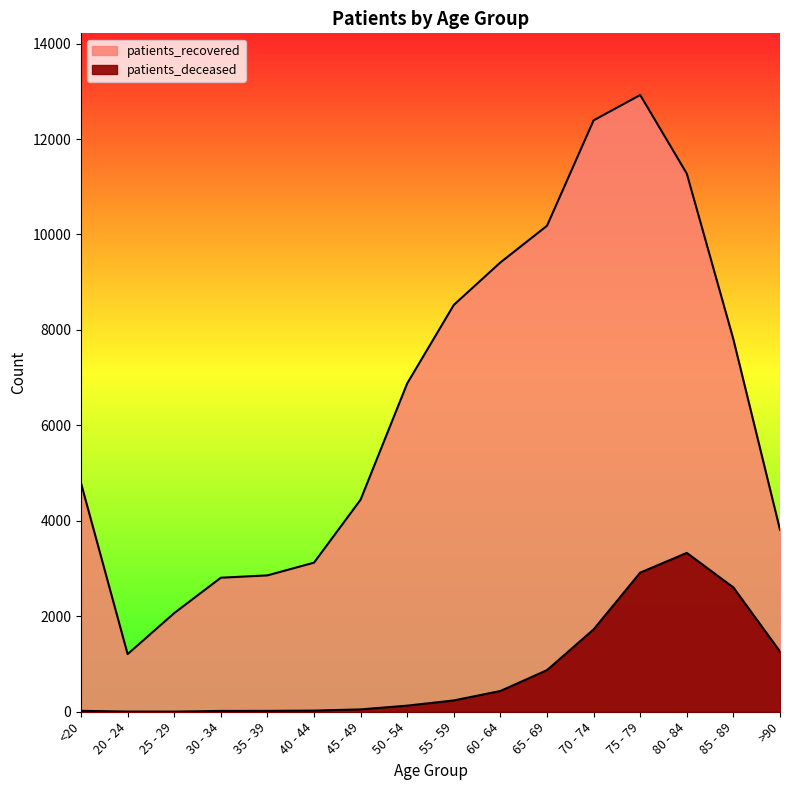

The value of patients_deceased at 50 - 54 is 85. True or false?

False